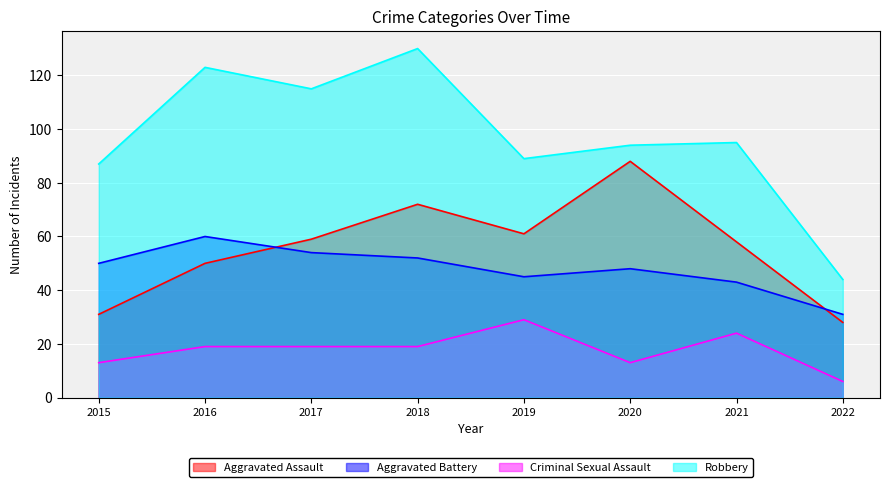

Reading left to right, what are all the values shown in this chart?

Aggravated Assault: 2015=31	2016=50	2017=59	2018=72	2019=61	2020=88	2021=58	2022=28
Aggravated Battery: 2015=50	2016=60	2017=54	2018=52	2019=45	2020=48	2021=43	2022=31
Criminal Sexual Assault: 2015=13	2016=19	2017=19	2018=19	2019=29	2020=13	2021=24	2022=6
Robbery: 2015=87	2016=123	2017=115	2018=130	2019=89	2020=94	2021=95	2022=44